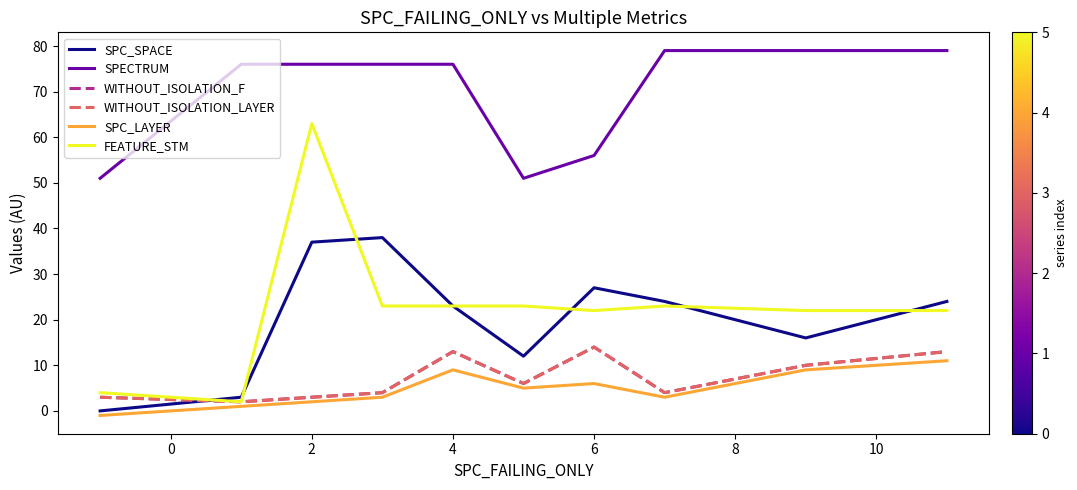

Does the chart display data point markers on the line(s)?

No